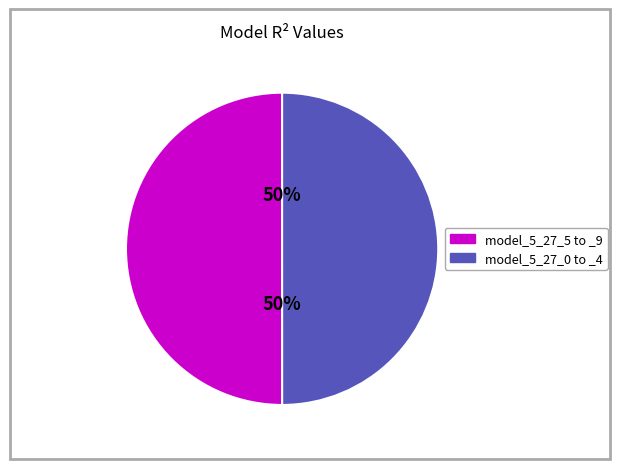

Do model_5_27_5 to _9 and model_5_27_0 to _4 together represent more than half of the pie?

Yes